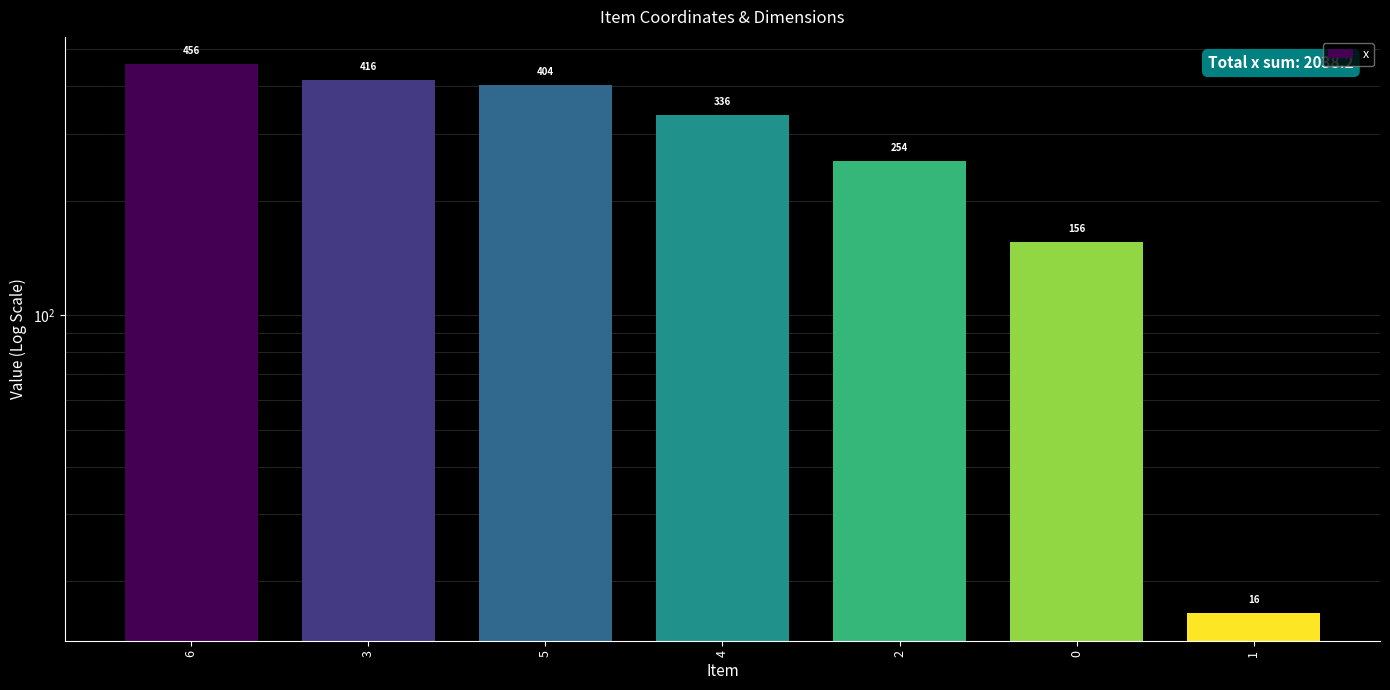

The chart shows a value of 254.1 at 2. True or false?

True